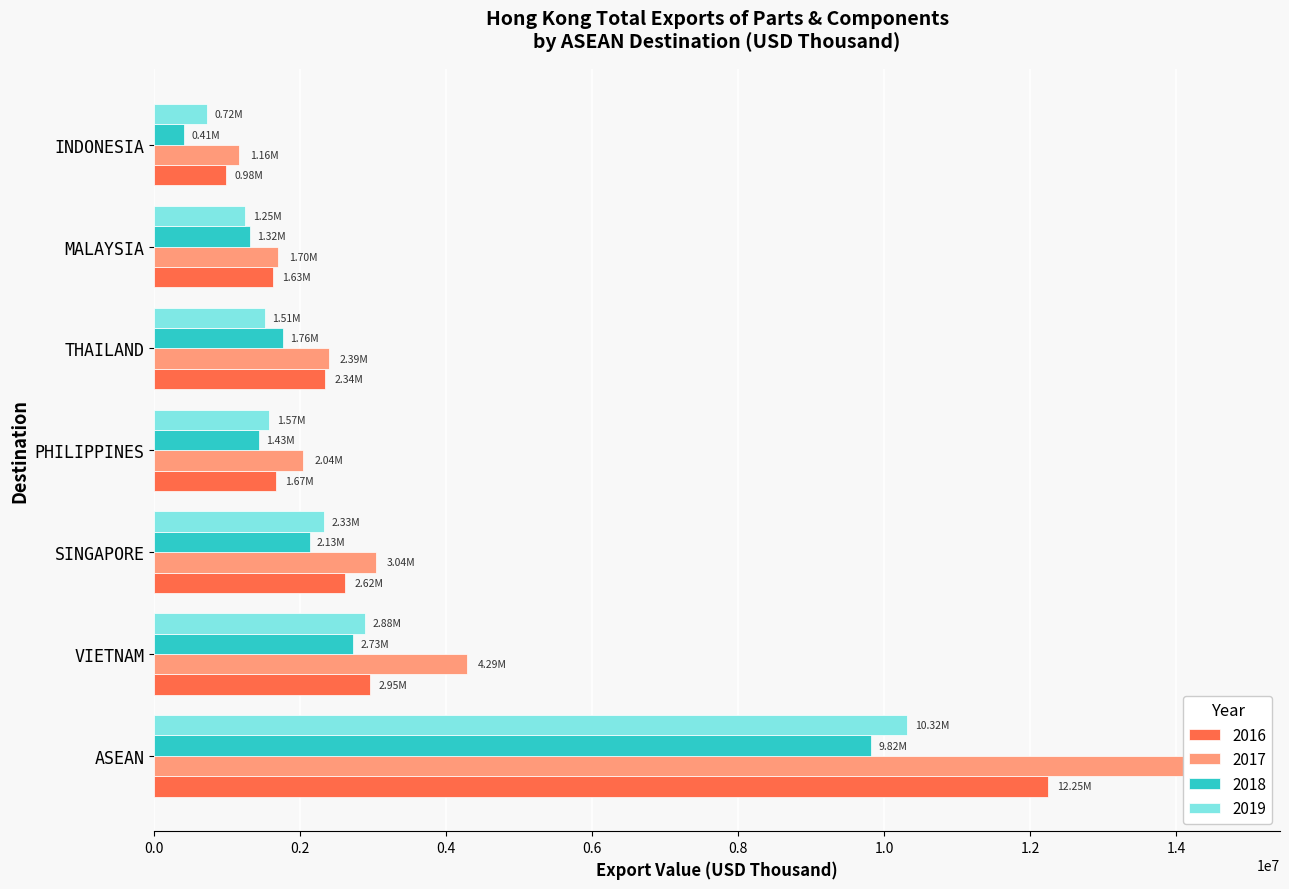

Which series changed the most between SINGAPORE and PHILIPPINES?

2017